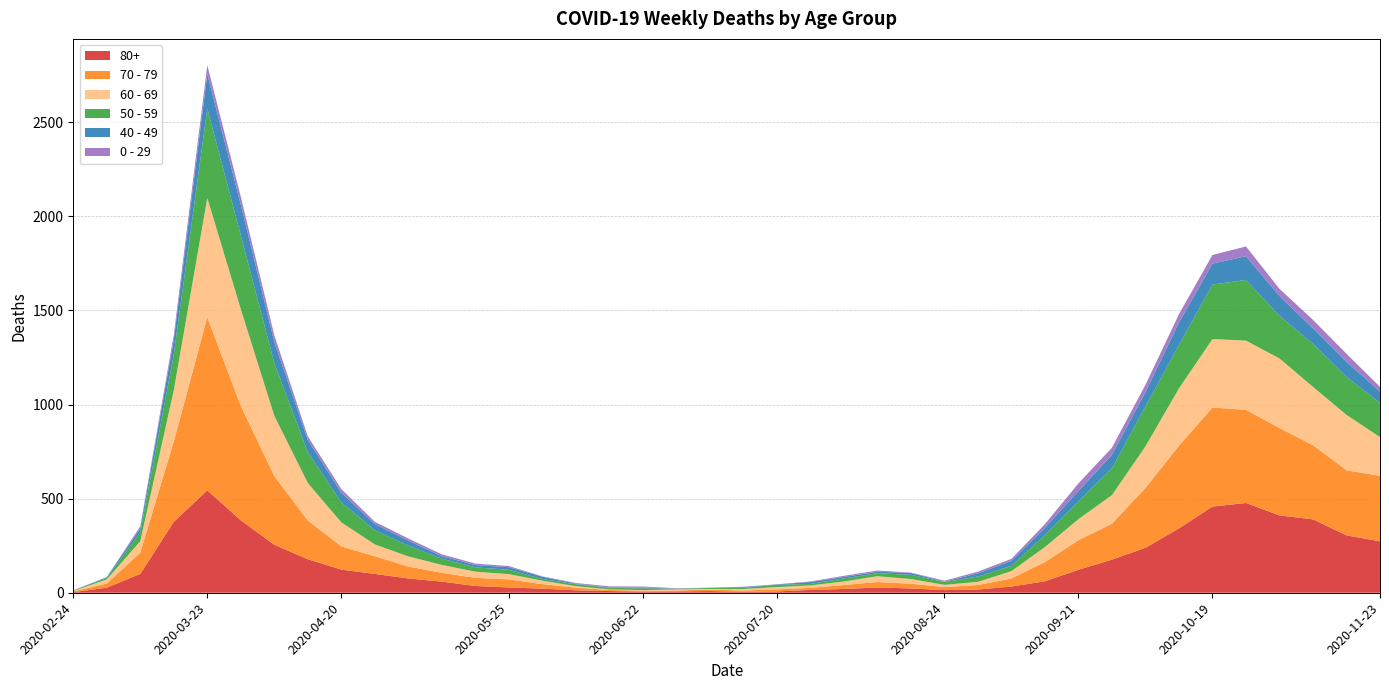

True or false: 0 - 29 and 80+ intersect in this chart.

False